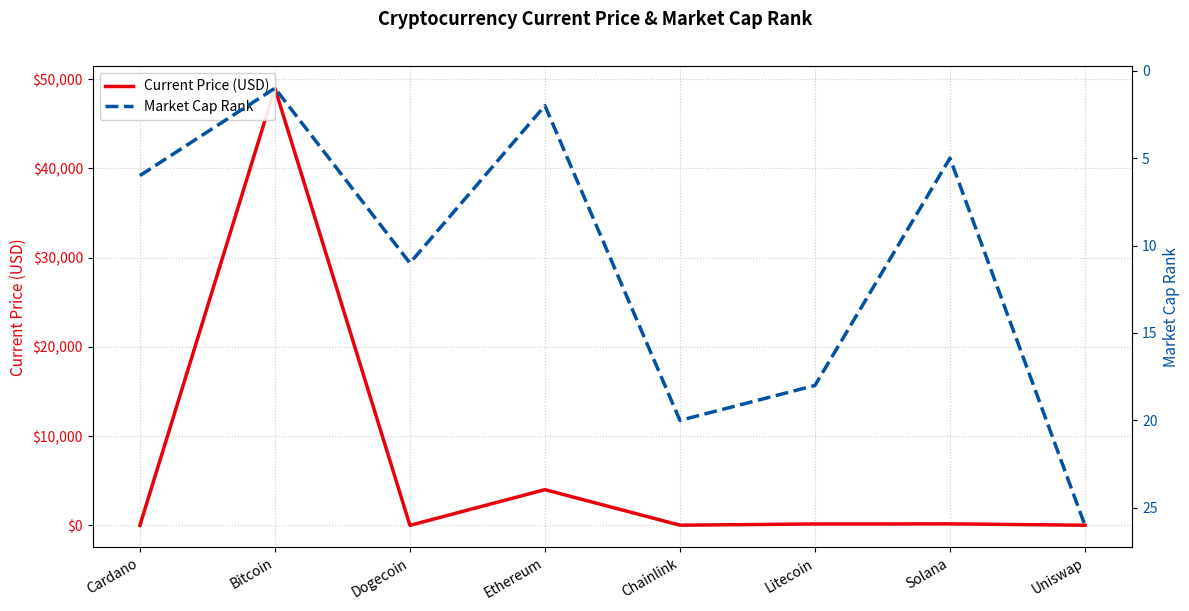

What is the maximum value for Market Cap Rank?

26.0